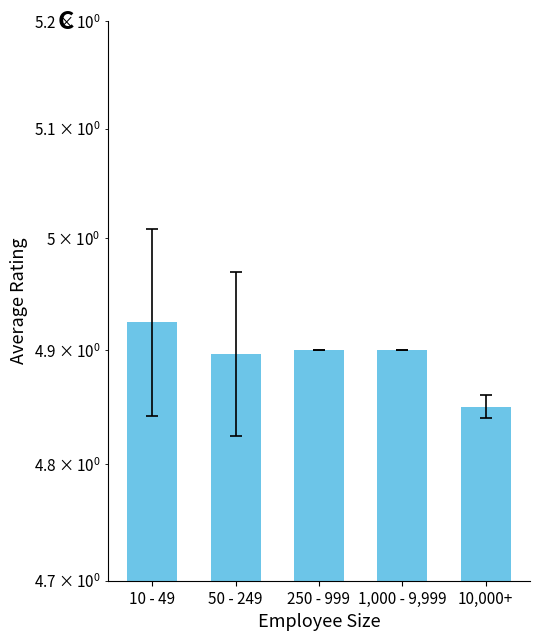

Reading left to right, what are all the values shown in this chart?

4.9	4.9	4.9	4.9	4.8